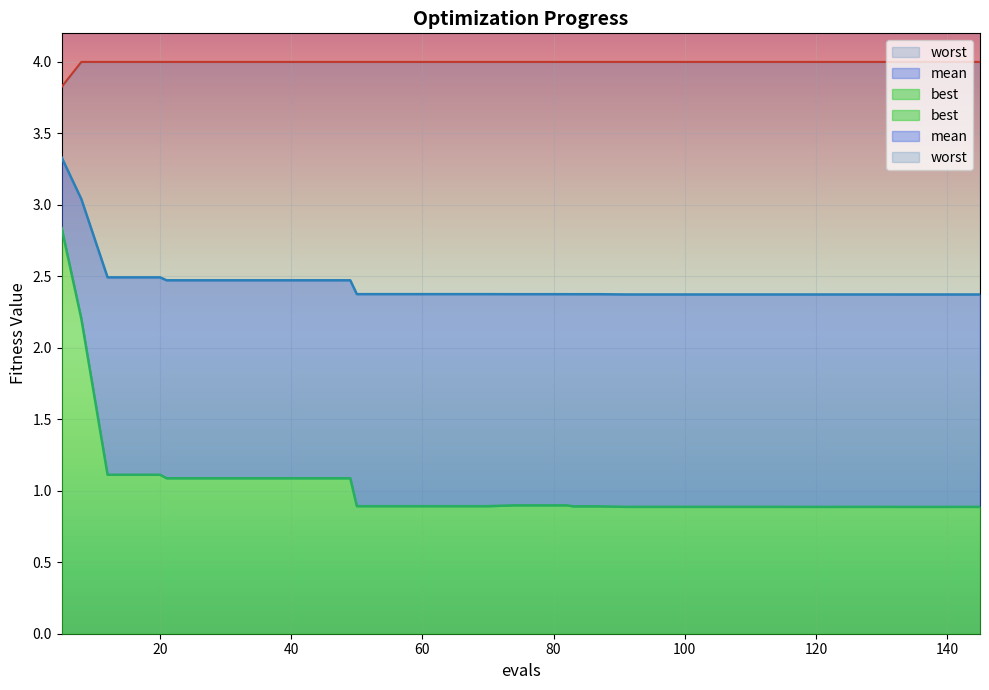

How many lines are shown in the chart?

3